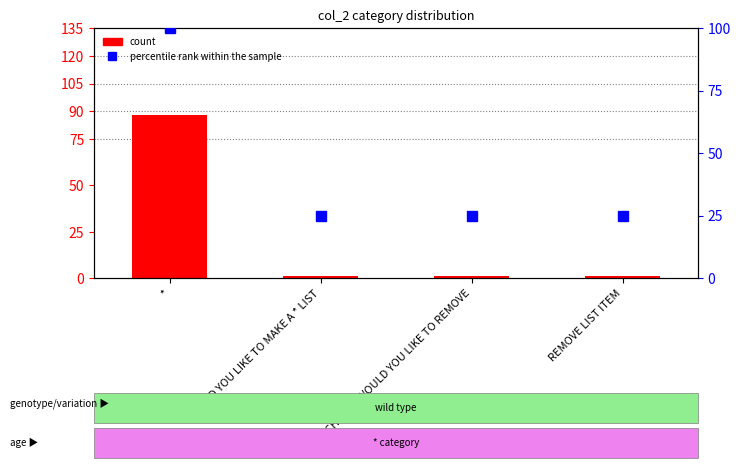

Which series has the largest range (max minus min)?

count